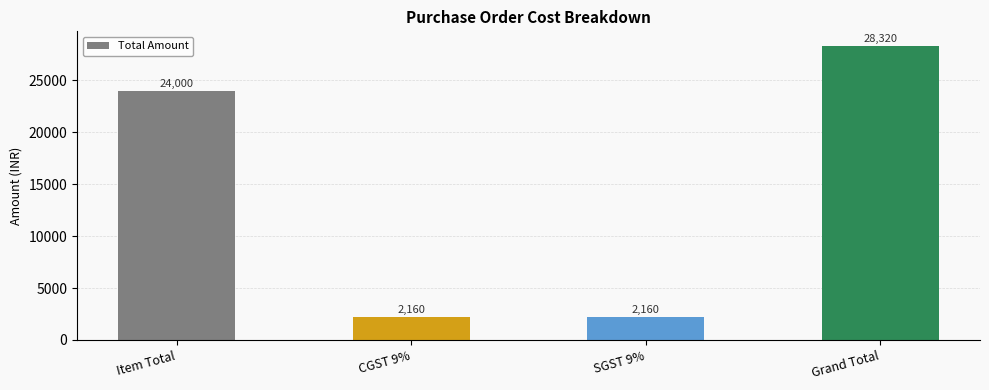

What is the label of the 4th bar from the left?

Grand Total